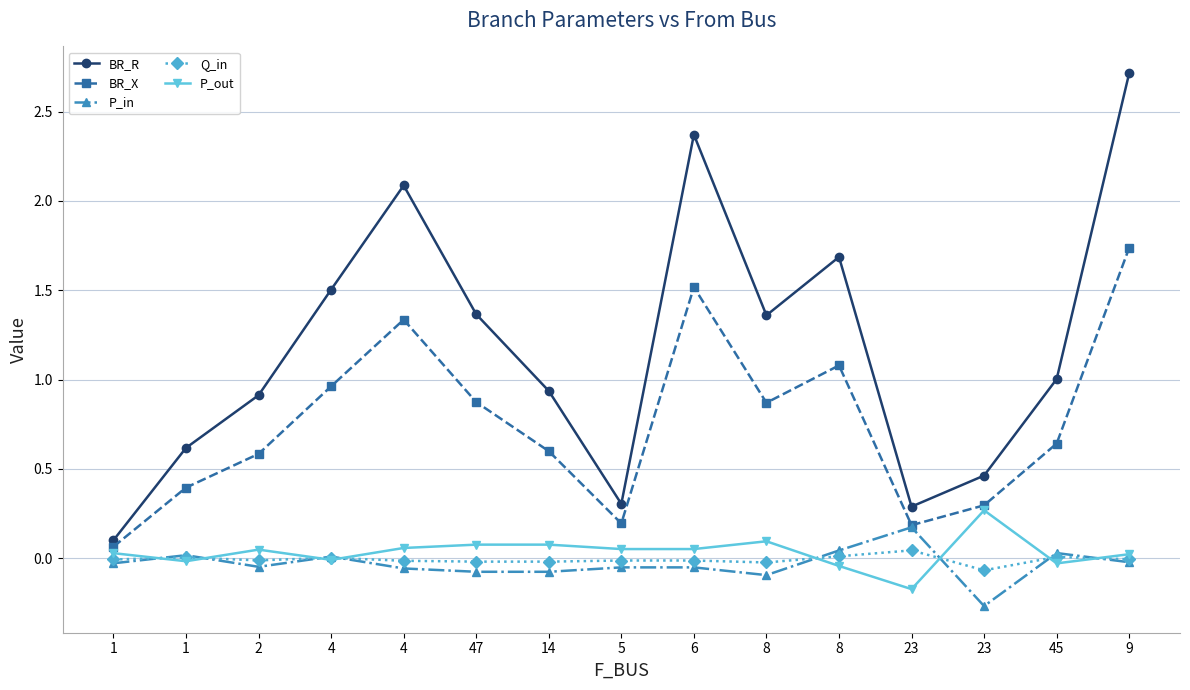

What is the average value of the BR_R series?

1.2